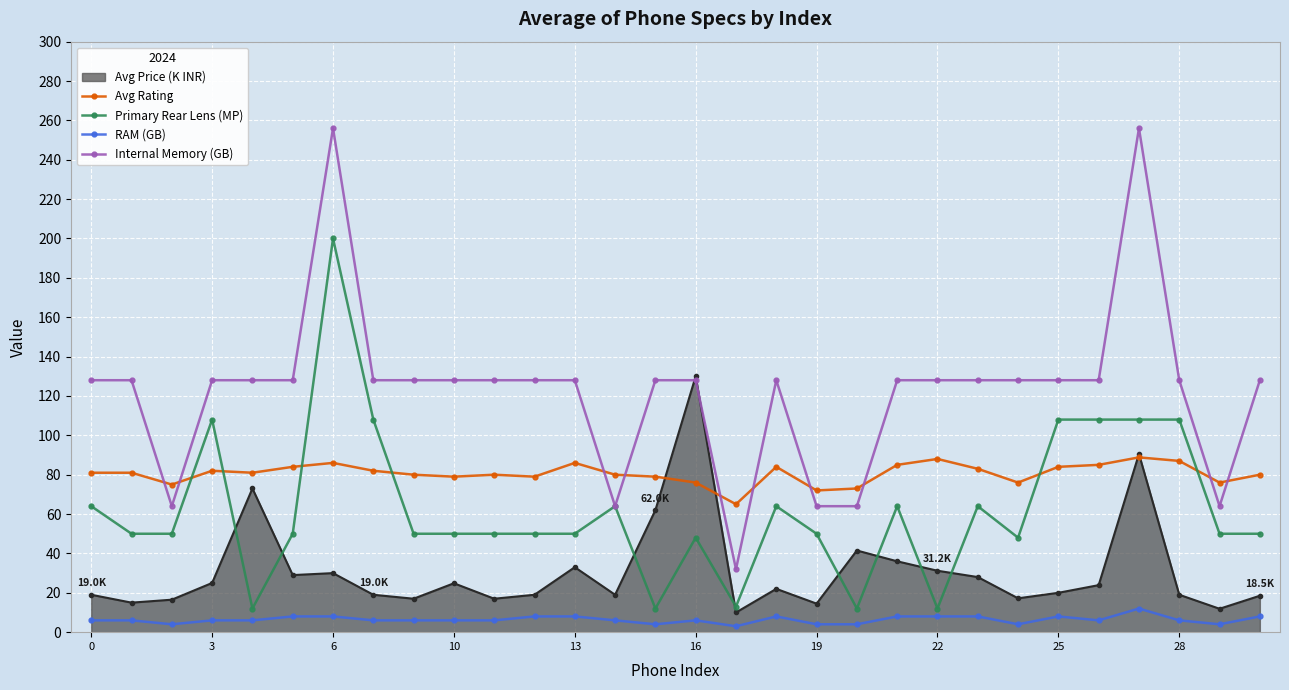

What is the maximum value for Avg Price (K INR)?

130.0